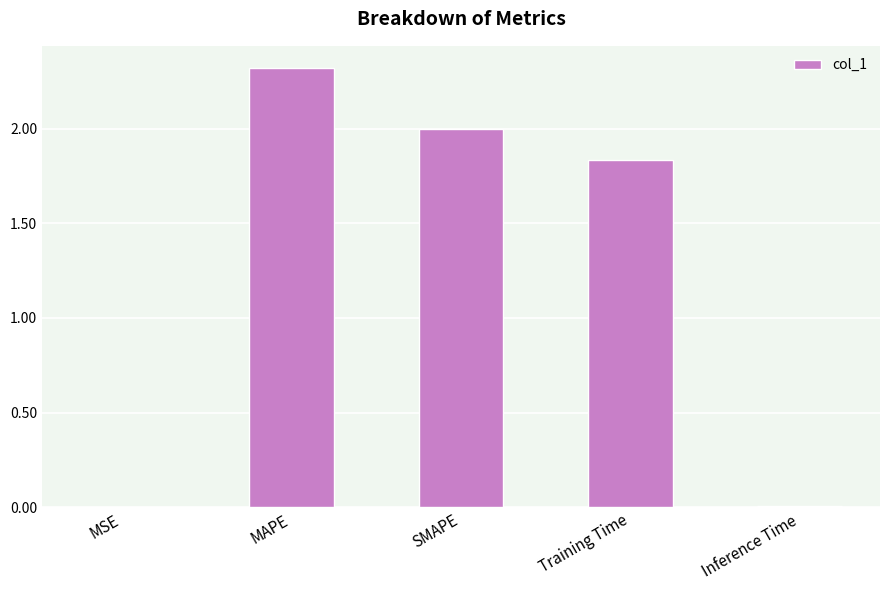

Between MAPE and Inference Time, which is larger?

MAPE